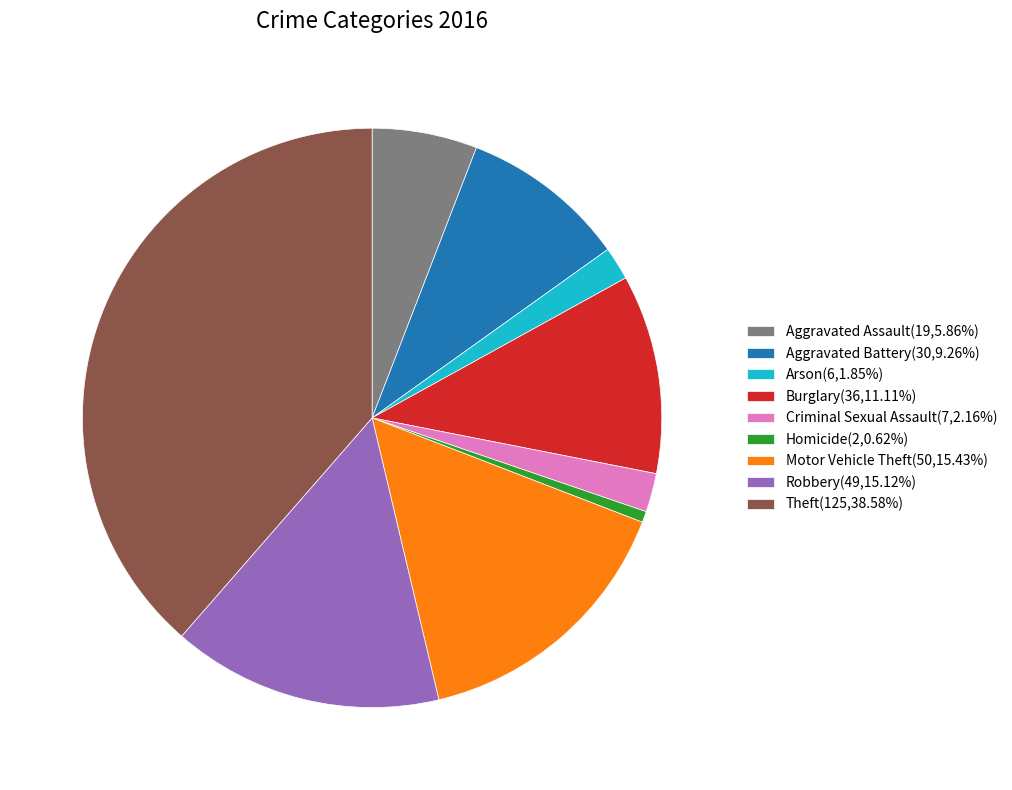

Is the sum of Motor Vehicle Theft(50,15.43%) and Theft(125,38.58%) greater than half?

Yes